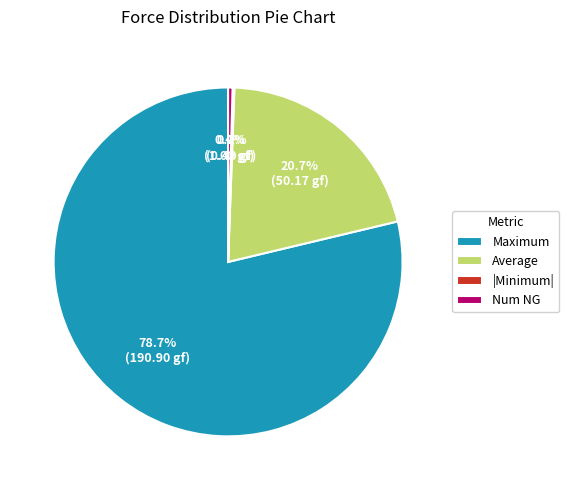

Is there a majority slice in this chart?

Yes